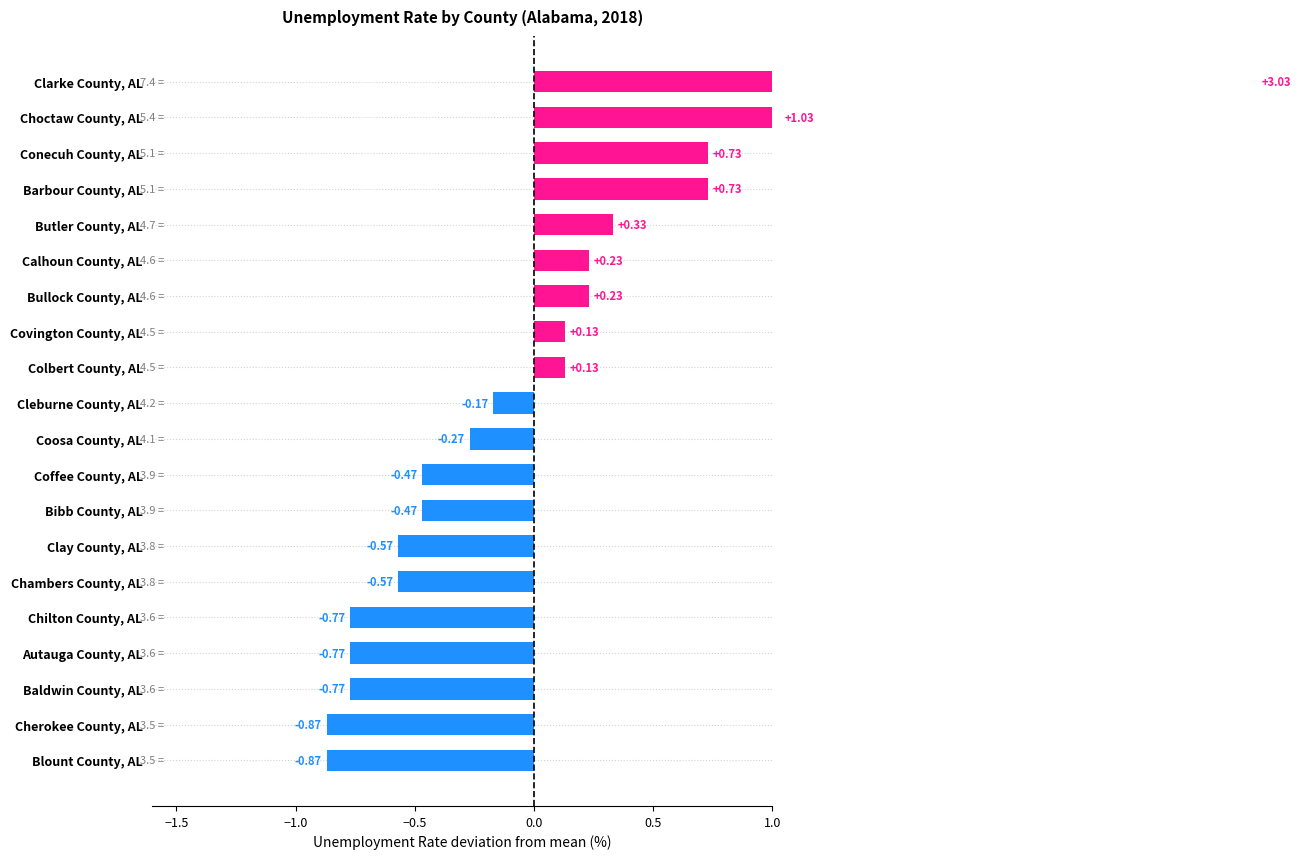

What is the maximum value shown in the chart?

3.0